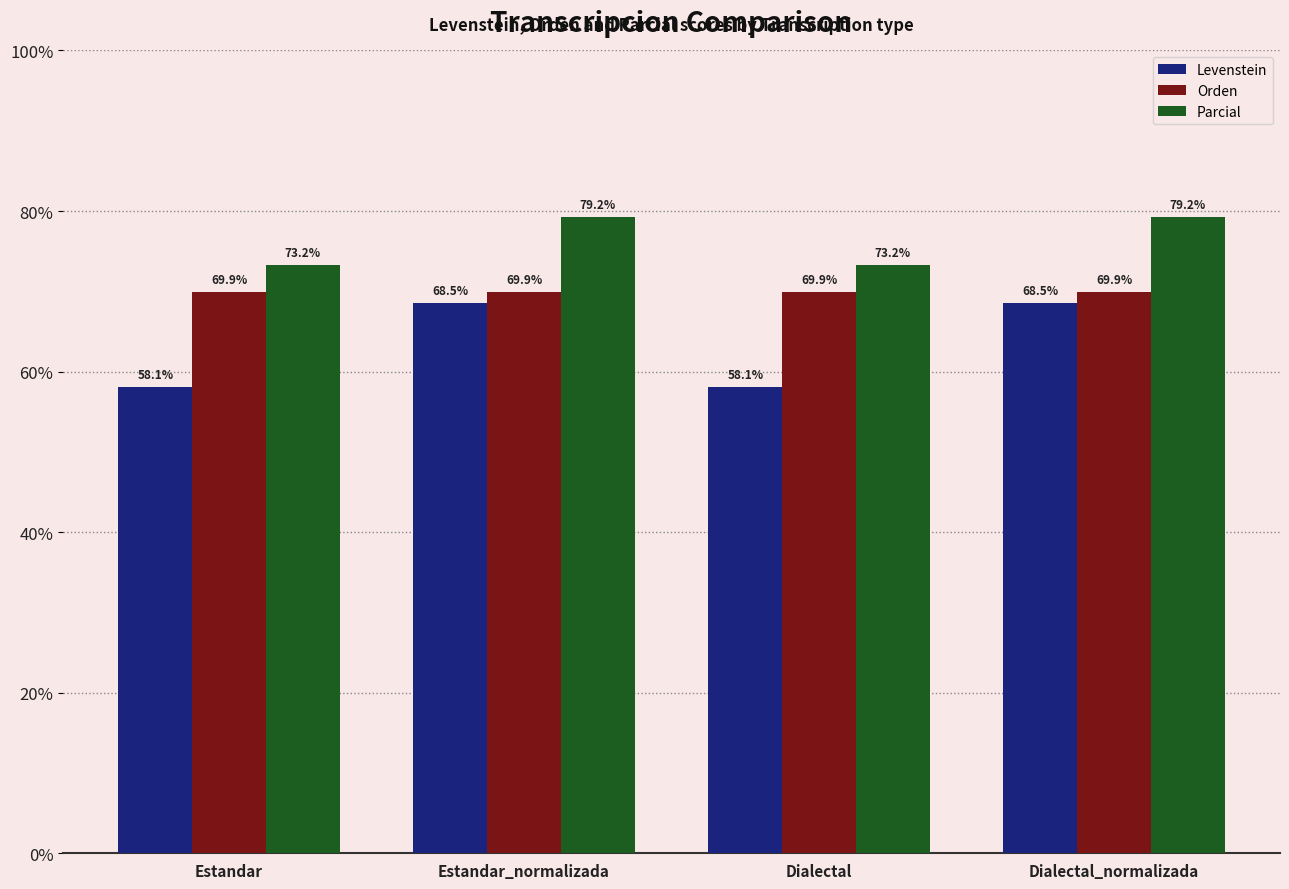

Which series has the largest total across all categories?

Parcial